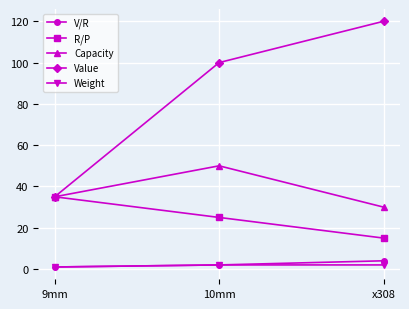

What is the difference between the V/R values at 10mm and x308?

2